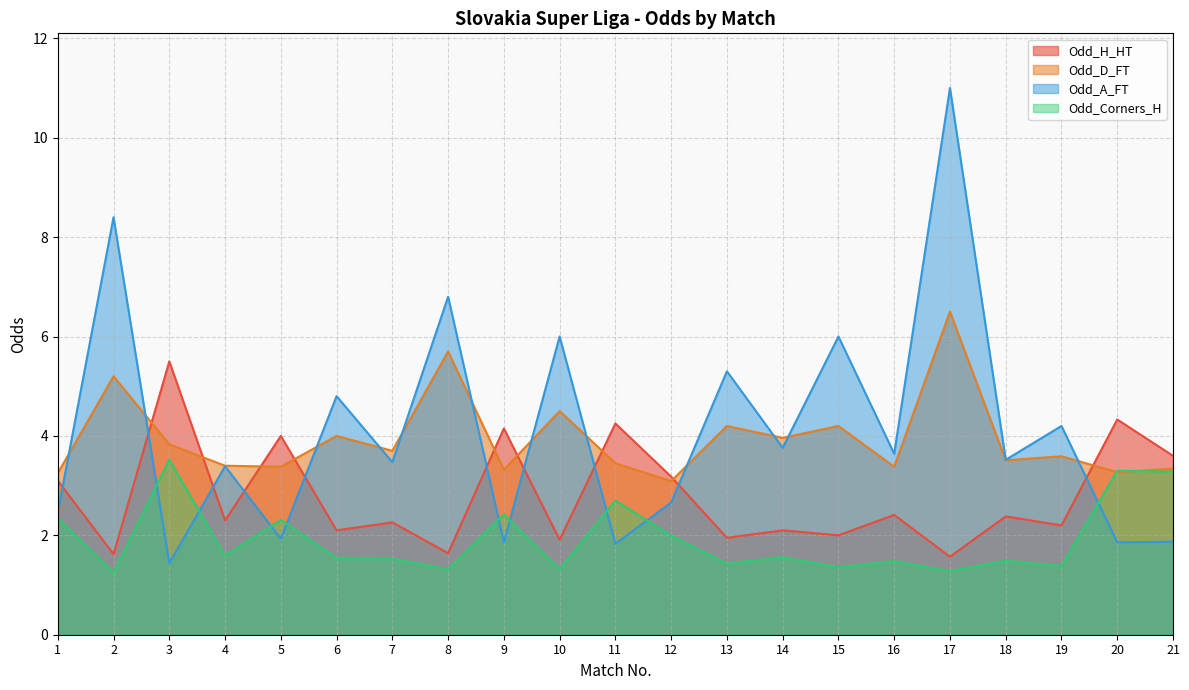

What is the approximate value of Odd_D_FT at 18?

3.5